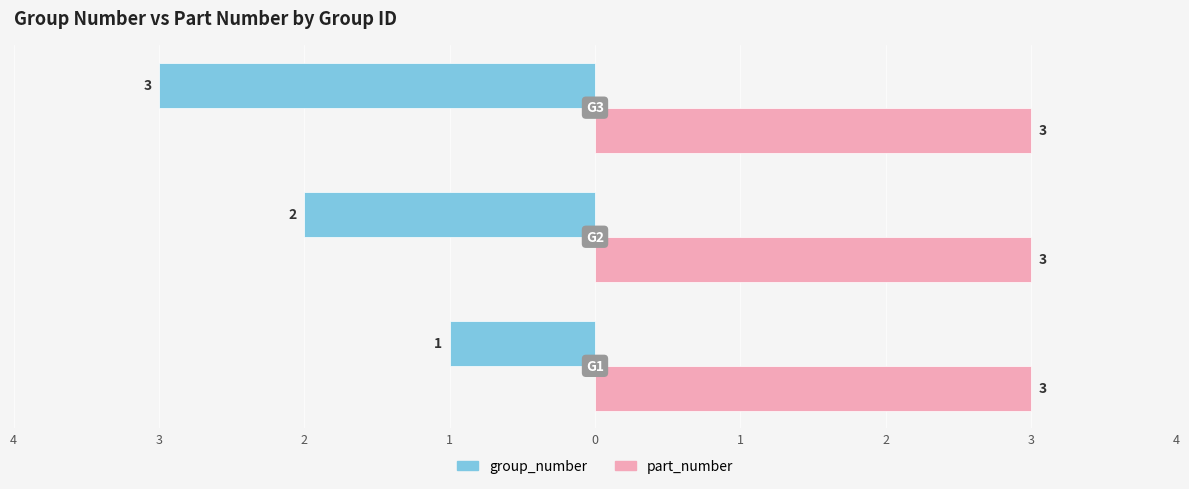

What are all the series names shown in the legend?

group_number, part_number